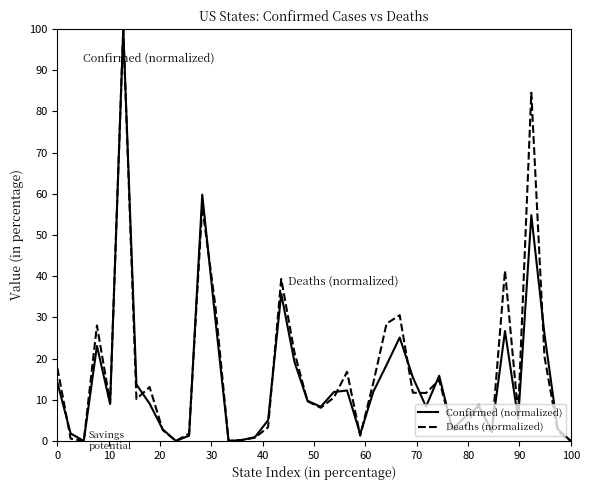

List the series in order of their overall mean, highest first.

Deaths (normalized), Confirmed (normalized)